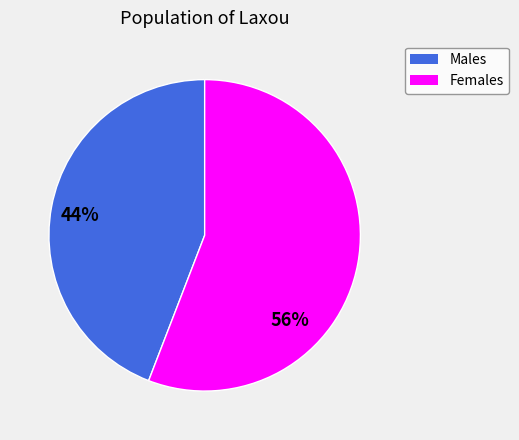

Do Females and Males together represent more than half of the pie?

Yes